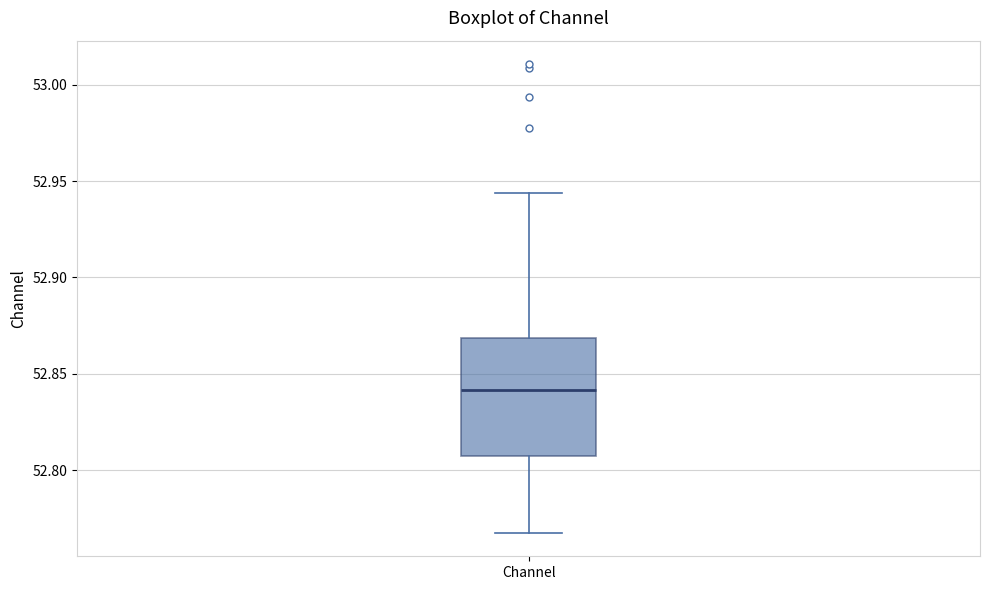

Read this box plot against the y-axis: the position of the median line, the range covered by the box, and the ends of both whiskers. The values are not printed on the chart, so give them approximately, as read against the axis.

median 52.840, box 52.805 to 52.870, whiskers 52.765 to 52.945